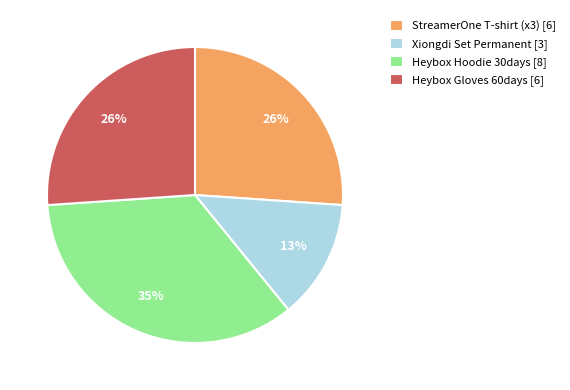

How many slices are in this pie chart?

4